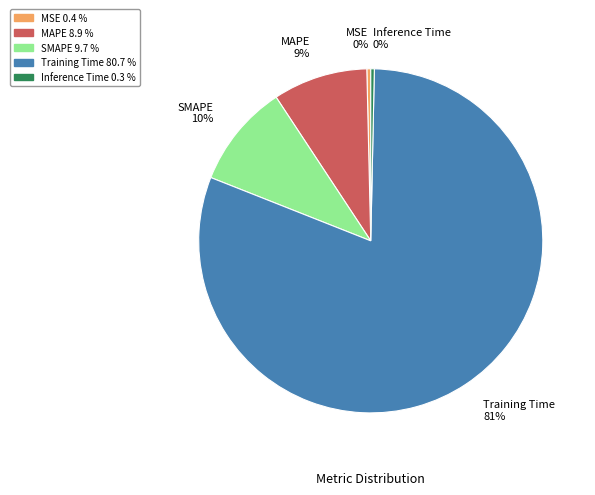

How many slices are in this pie chart?

5